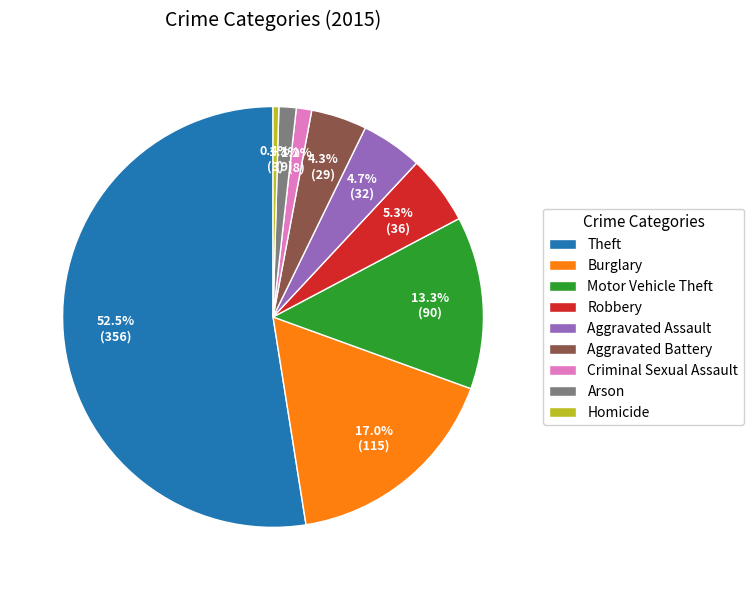

To the nearest percent, what is the combined percentage of Burglary and Robbery?

22%